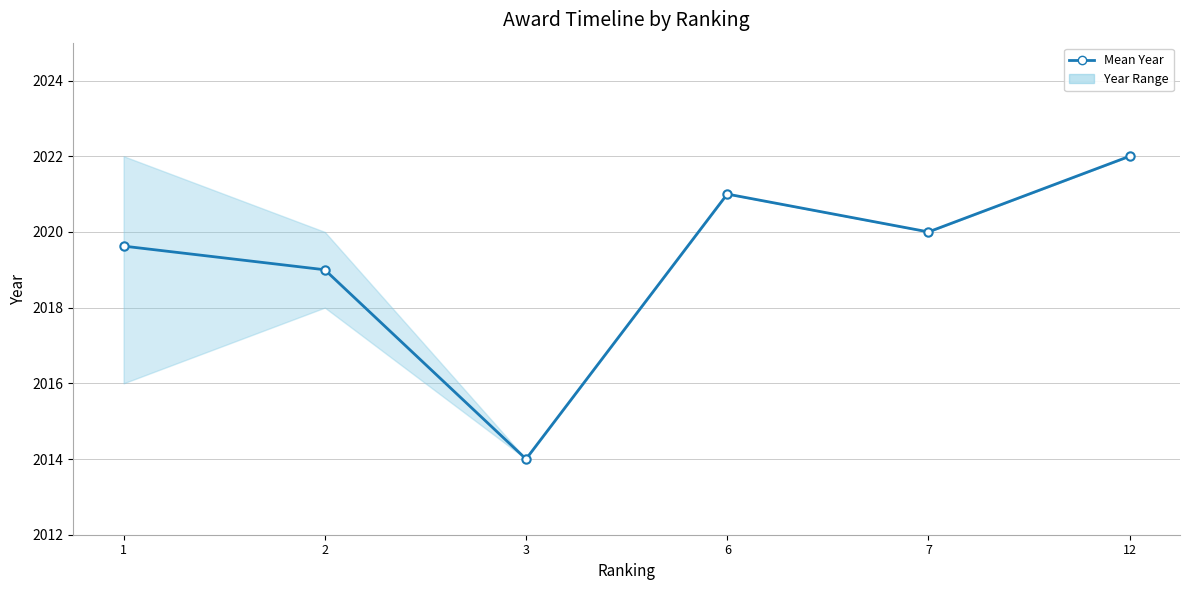

How many data points does each series have?

6